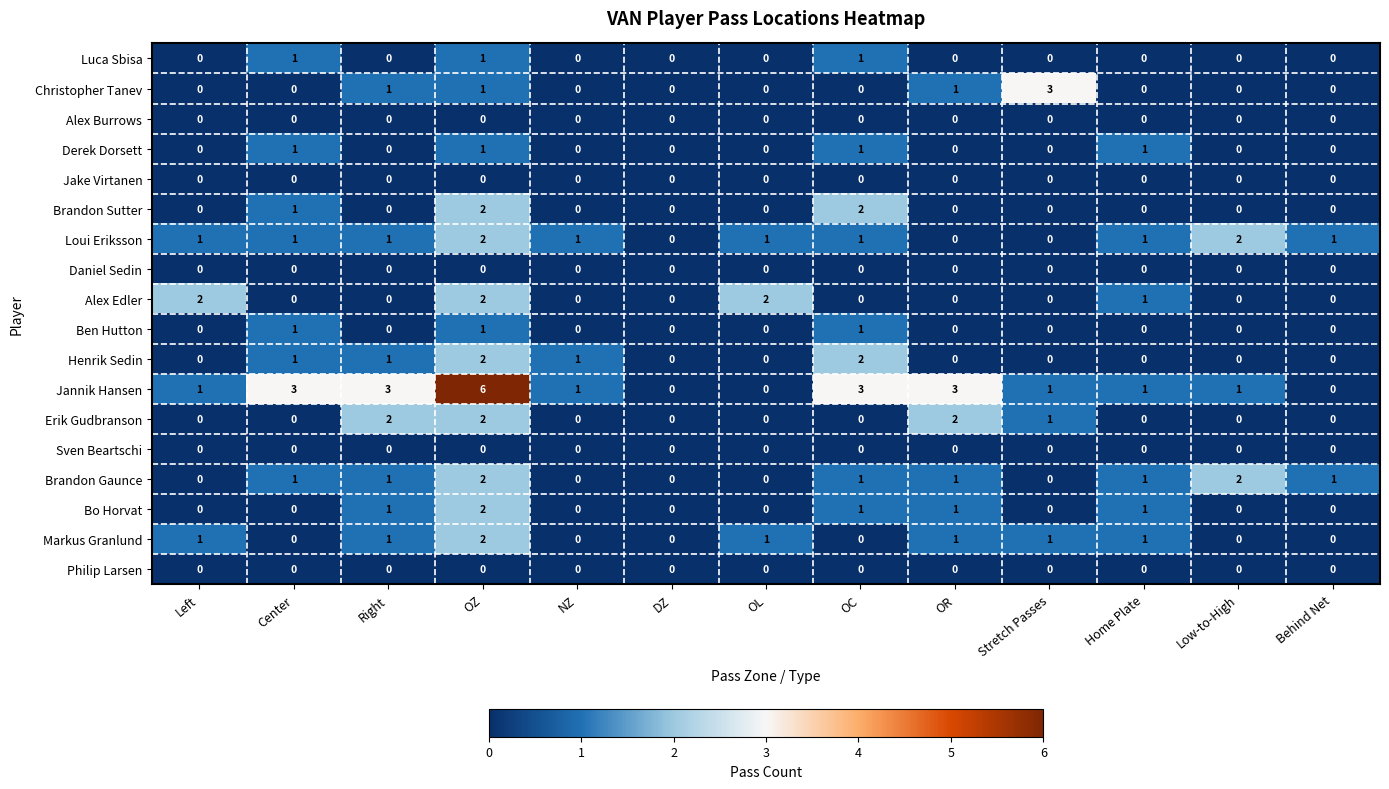

At how many categories does at least one series exceed 4?

1